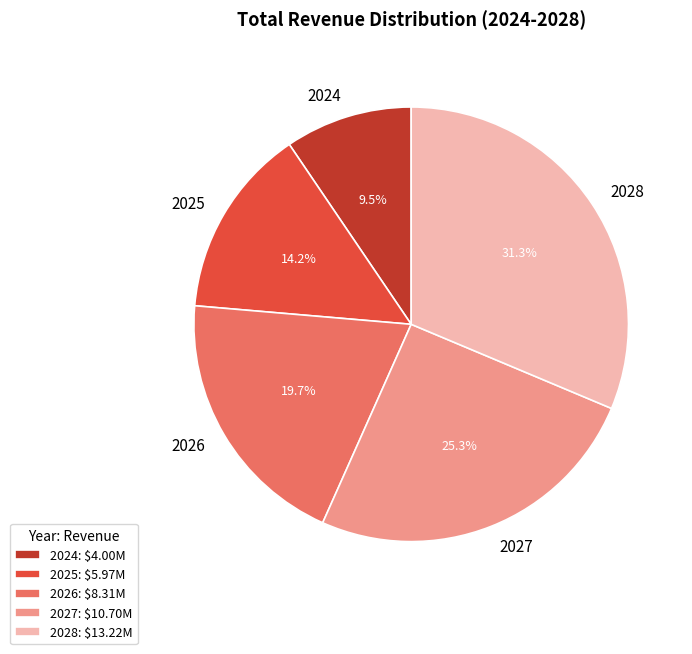

Does any single category account for the majority?

No